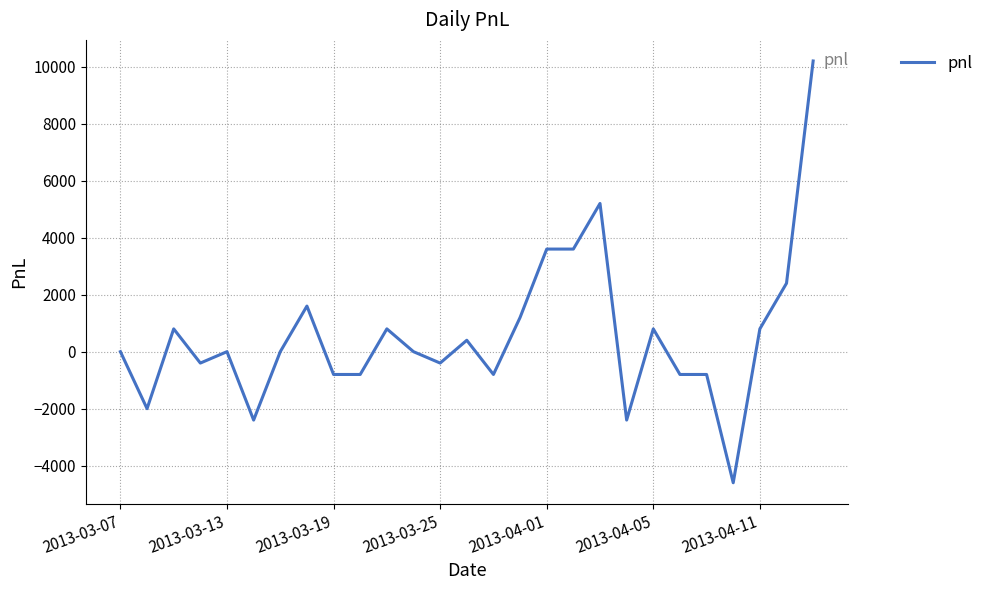

What is the greatest value displayed?

10200